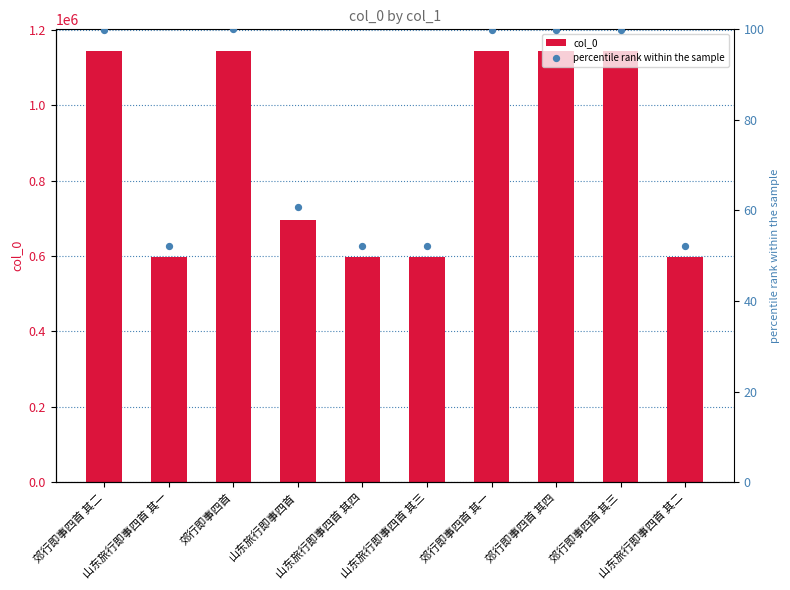

Which series has the largest Y range (max minus min)?

col_0